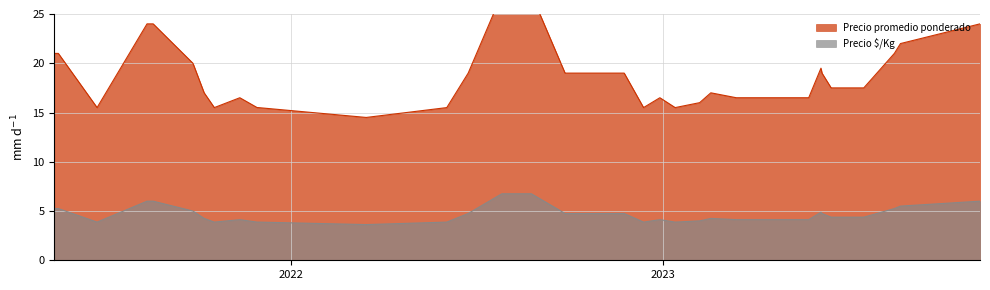

What is the value of the Precio $/Kg point at the 3rd from the left?

3.9